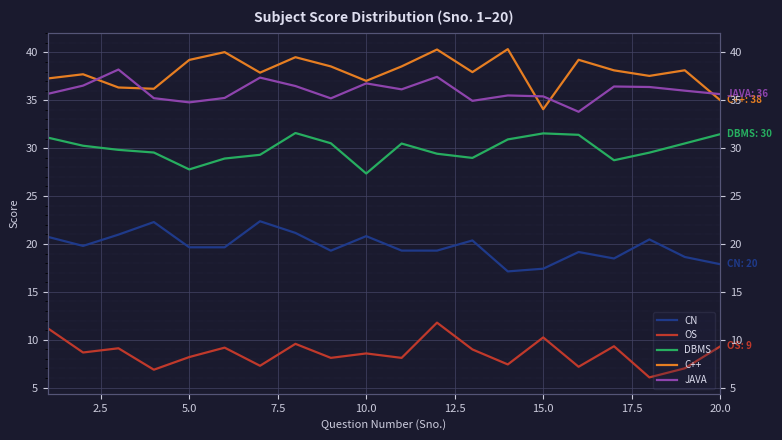

Read the JAVA value at 20.0.

35.6